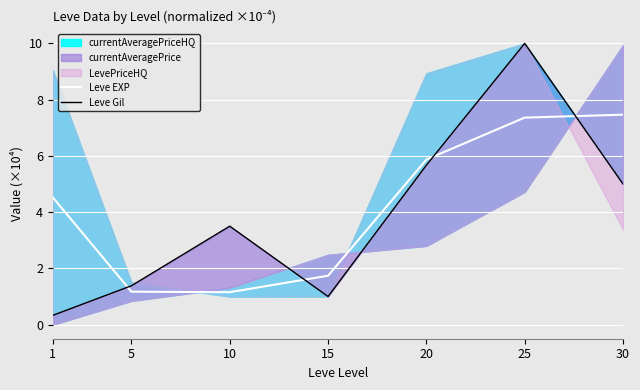

What is the value of the Leve EXP point at the 7th from the left?

7.5